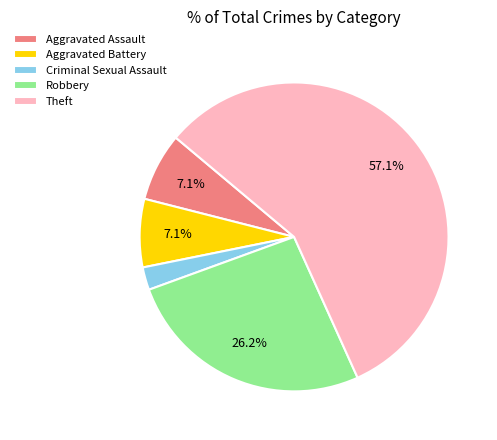

To the nearest percent, what percentage of the pie is Aggravated Assault?

7%